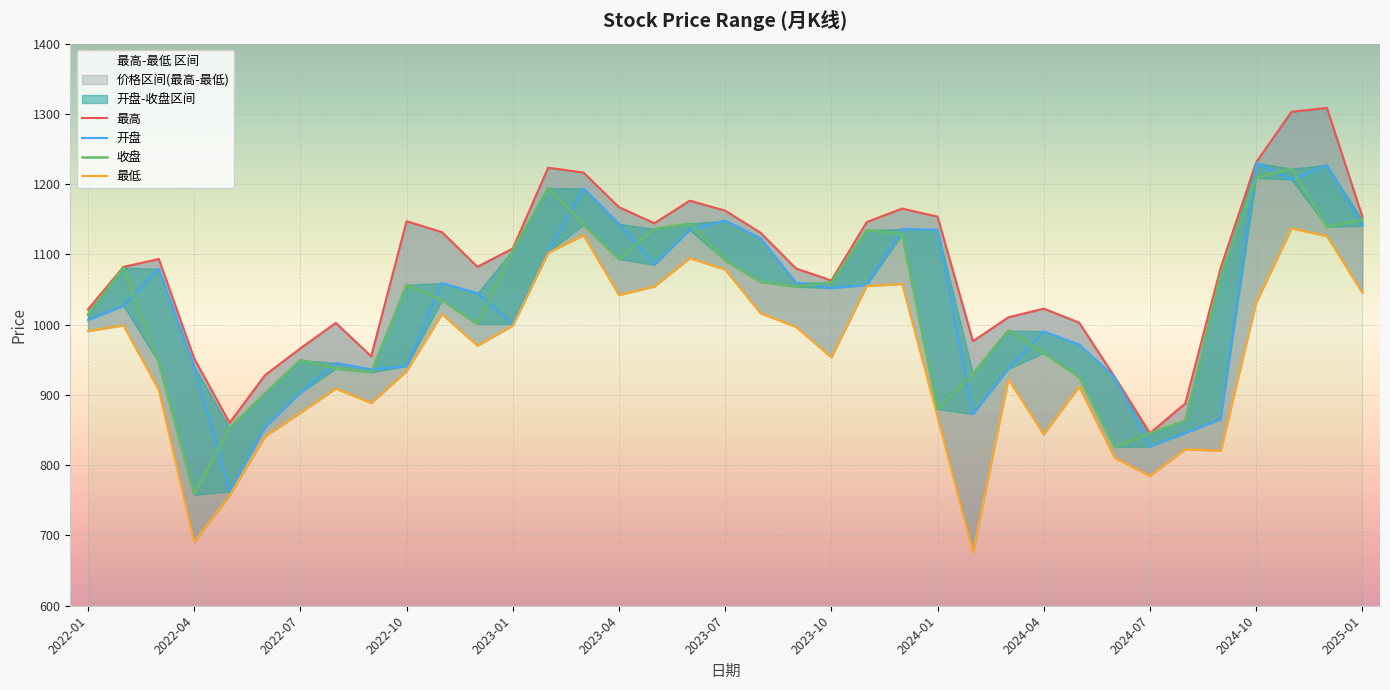

The value of 收盘 at 20 is 1054.1. True or false?

True